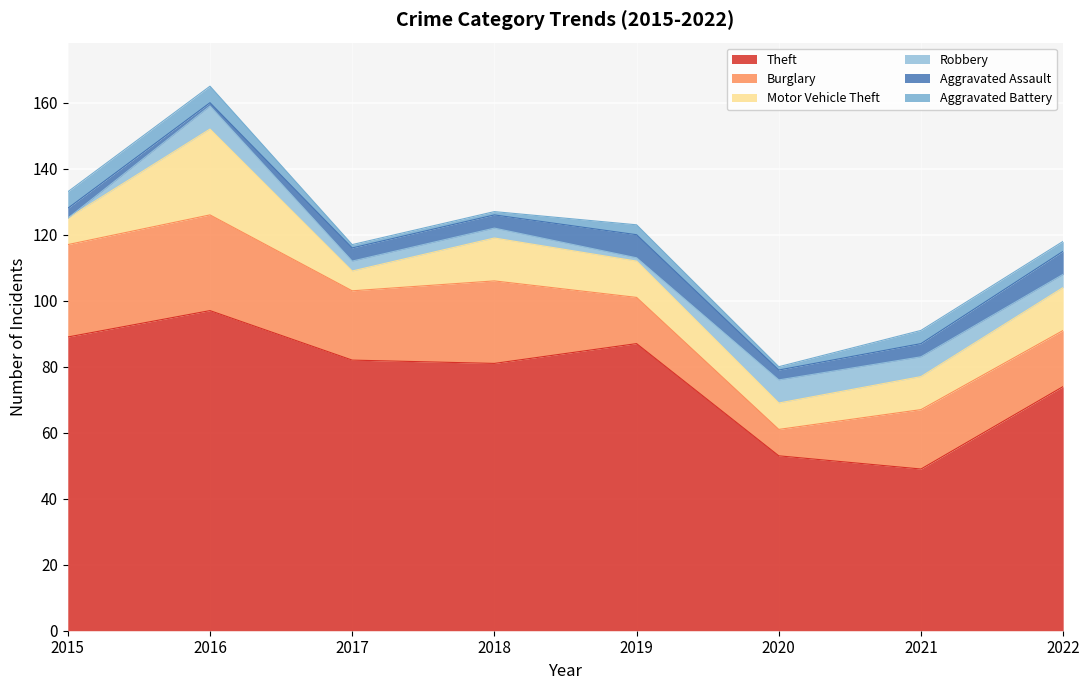

What is the sum of the Motor Vehicle Theft values at 2016 and 2017?

32